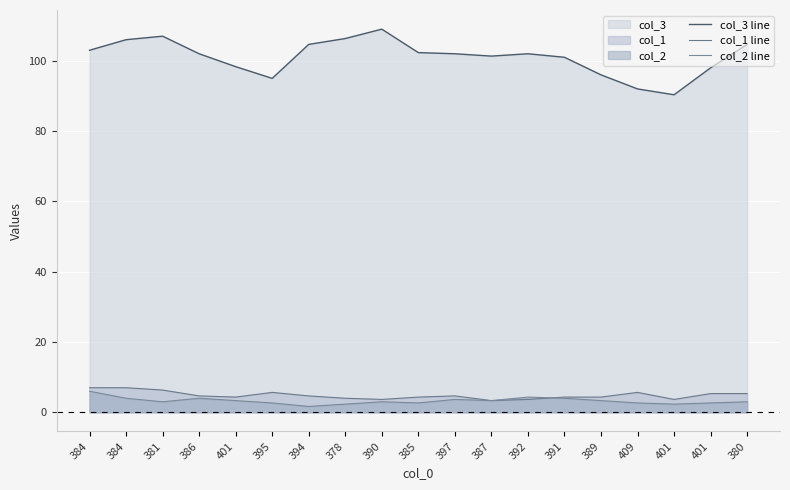

Rank the series at 384 from lowest to highest value.

col_2 line, col_1 line, col_3 line